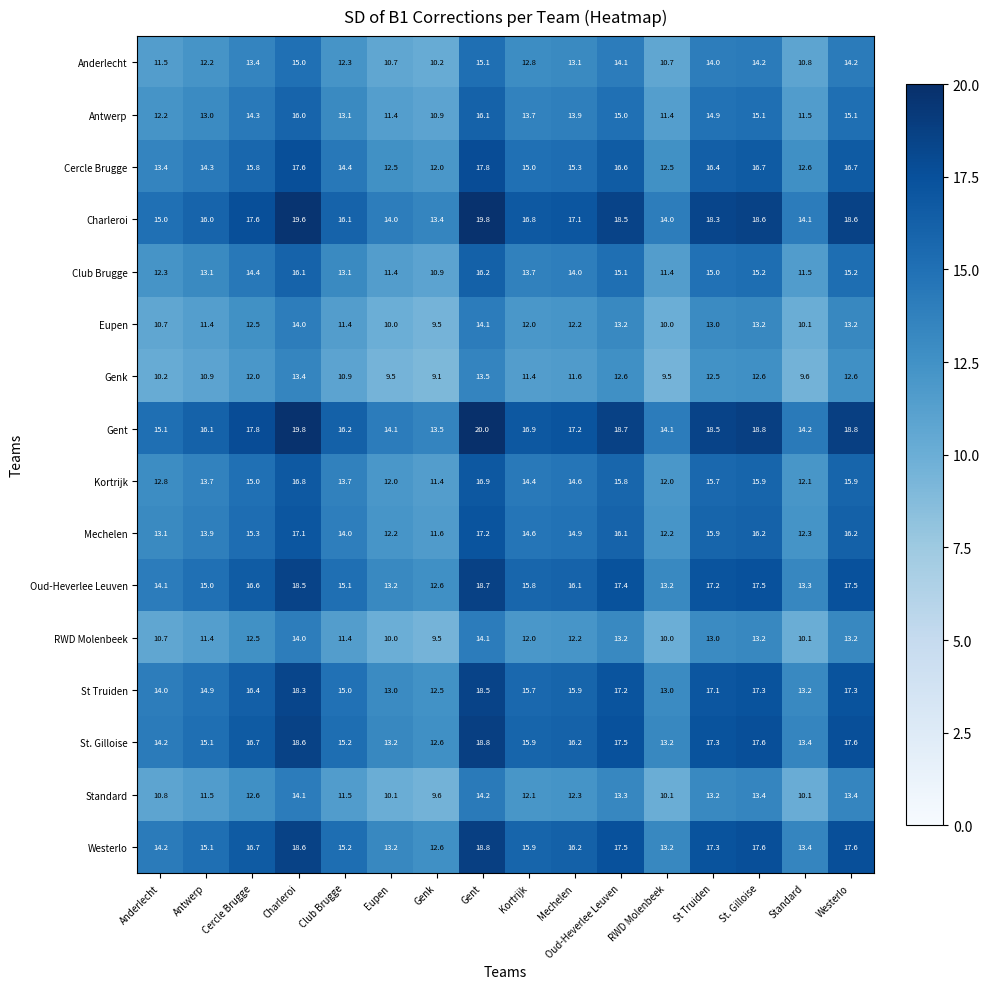

What is the spread (max minus min) of values at Cercle Brugge?

5.8